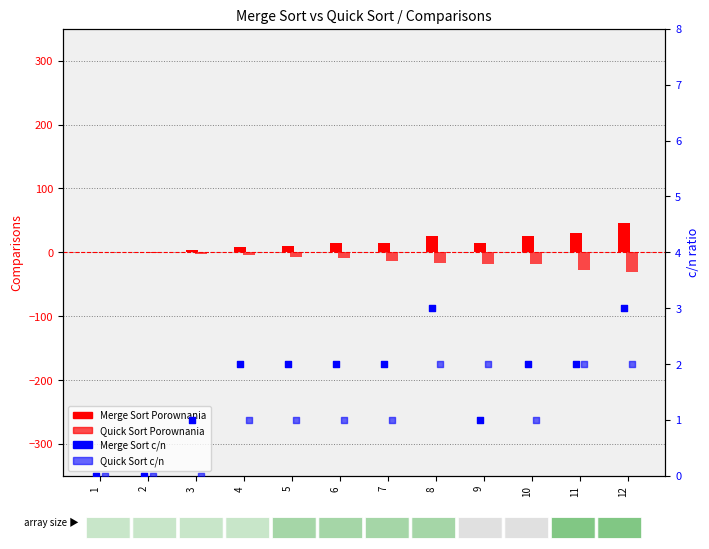

Is the value of Quick Sort c/n at 7 greater than the value of Merge Sort Porownania at 1?

Yes